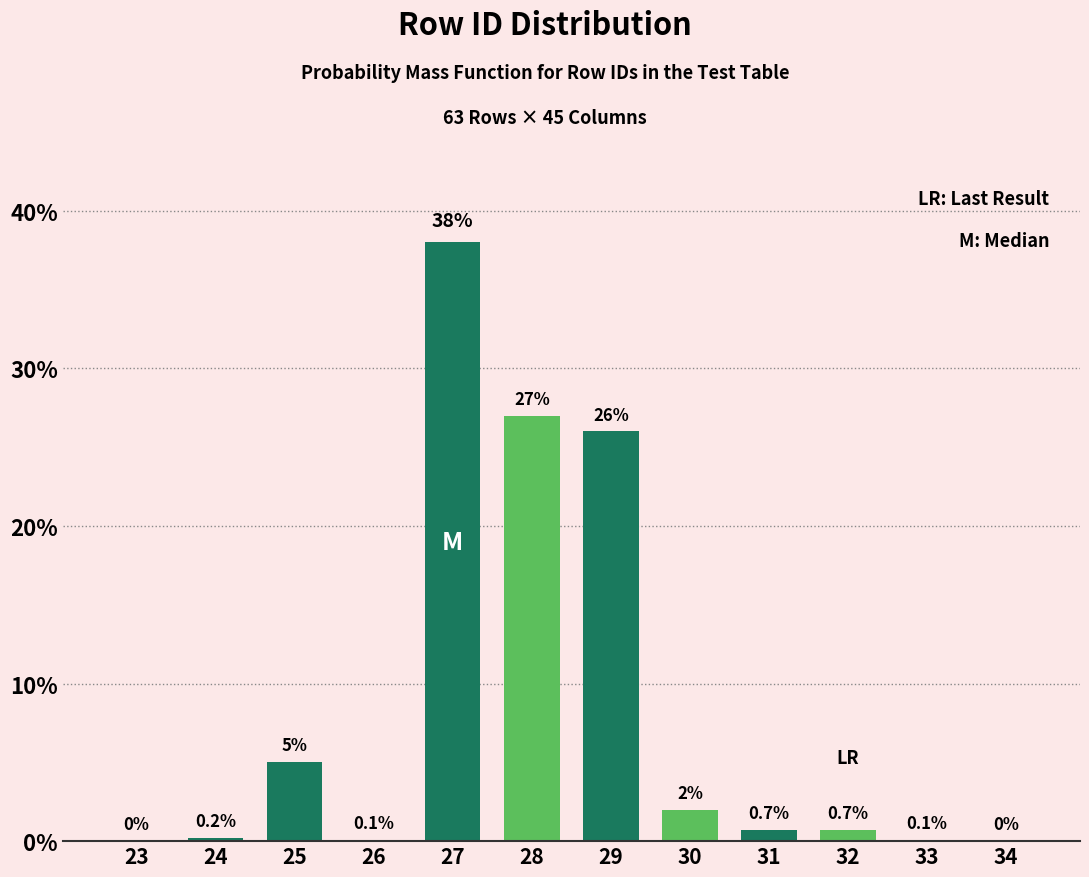

Reading left to right, transcribe all the data shown in this chart.

23=0.0	24=0.2	25=5.0	26=0.1	27=38.0	28=27.0	29=26.0	30=2.0	31=0.7	32=0.7	33=0.1	34=0.0